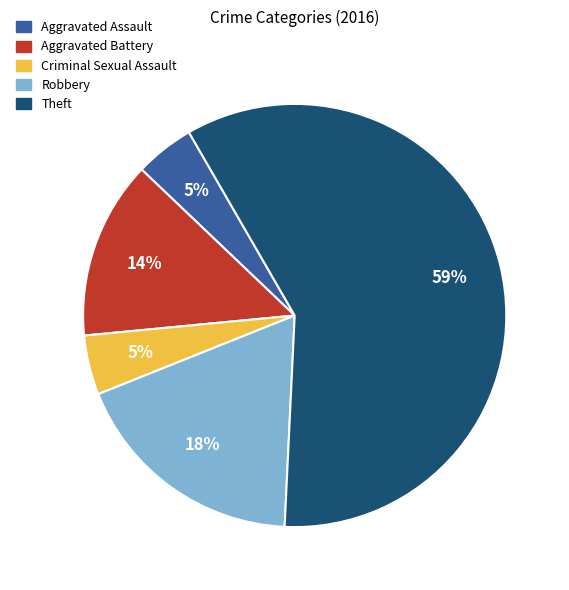

The Aggravated Assault slice represents 5% of the pie. True or false?

True